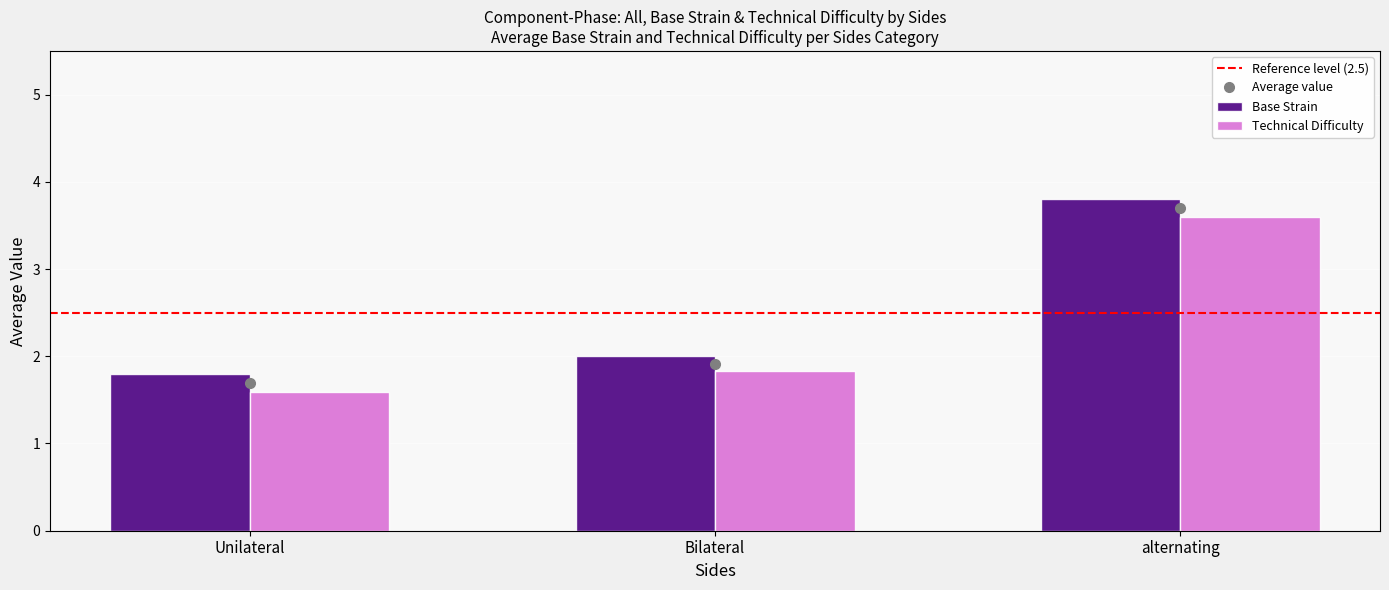

What is the minimum value shown in the chart?

1.6